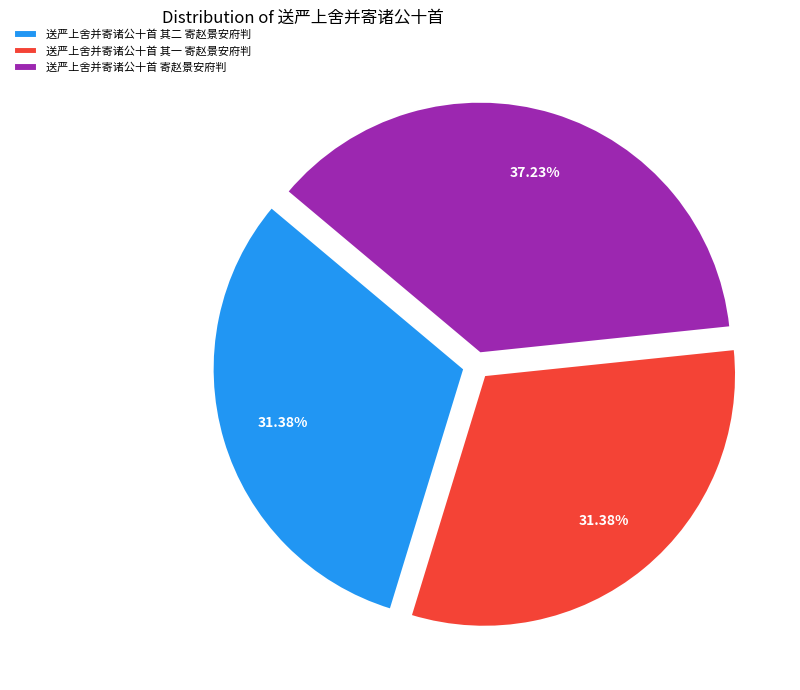

Count the number of slices in the pie.

3